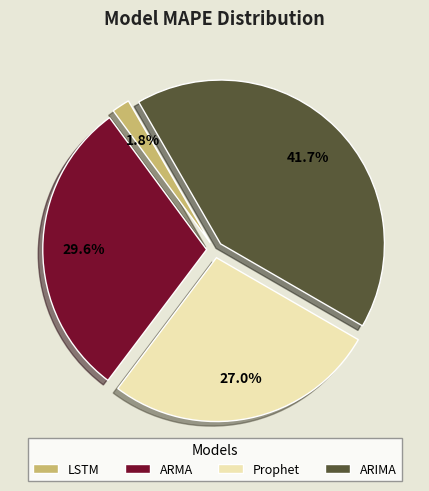

Approximately how many times larger is the value at LSTM compared to Prophet?

0.1